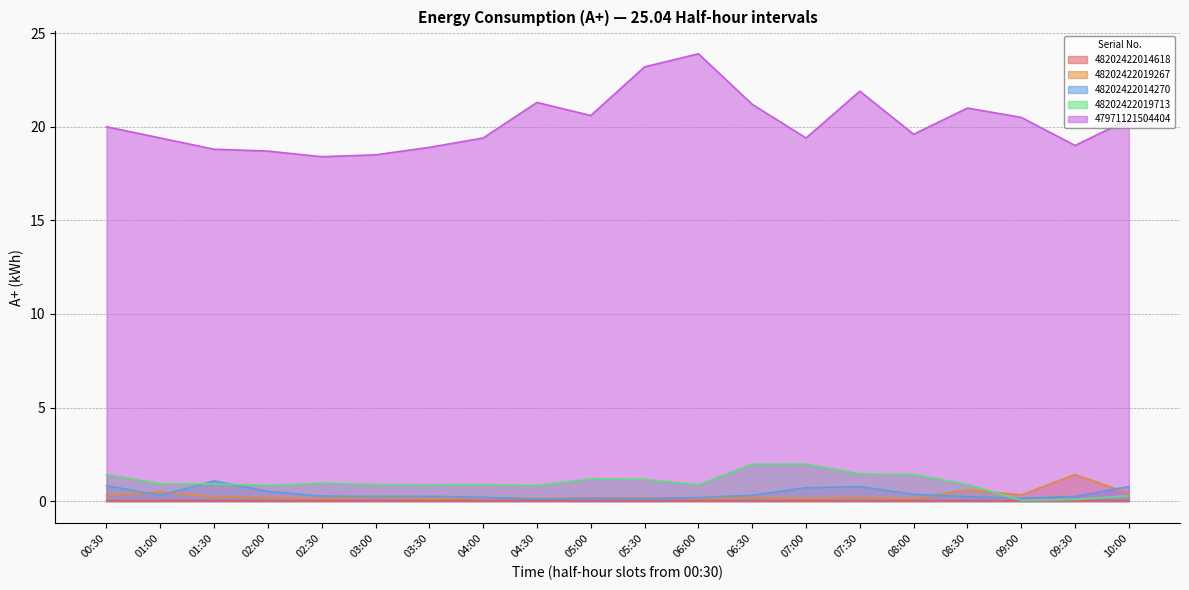

Reading left to right, list all the values displayed in this chart.

48202422014618: 0.0	0.0	0.0	0.0	0.0	0.0	0.0	0.0	0.0	0.0	0.0	0.0	0.0	0.0	0.0	0.0	0.0	0.0	0.0	0.0
48202422019267: 0.3	0.5	0.2	0.2	0.1	0.2	0.1	0.2	0.1	0.2	0.2	0.1	0.2	0.1	0.2	0.1	0.6	0.3	1.4	0.4
48202422014270: 0.8	0.3	1.1	0.5	0.3	0.2	0.3	0.2	0.1	0.2	0.1	0.2	0.3	0.7	0.8	0.4	0.2	0.1	0.3	0.8
48202422019713: 1.4	0.9	0.9	0.8	1.0	0.9	0.9	0.9	0.8	1.2	1.2	0.9	2.0	2.0	1.5	1.4	0.9	0.0	0.1	0.3
47971121504404: 20.0	19.4	18.8	18.7	18.4	18.5	18.9	19.4	21.3	20.6	23.2	23.9	21.2	19.4	21.9	19.6	21.0	20.5	19.0	20.4